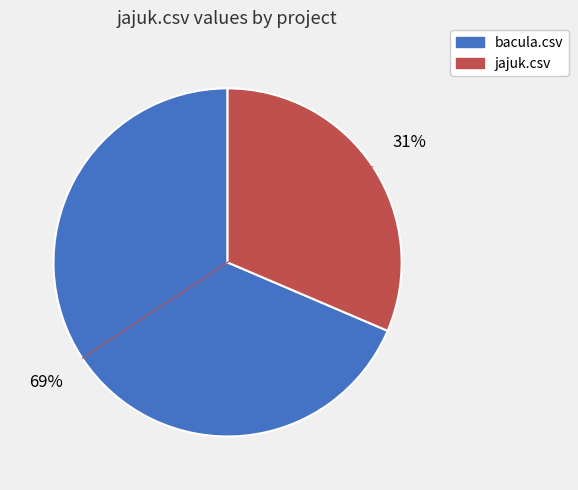

Is it true that bacula.csv is 69% of the pie?

True